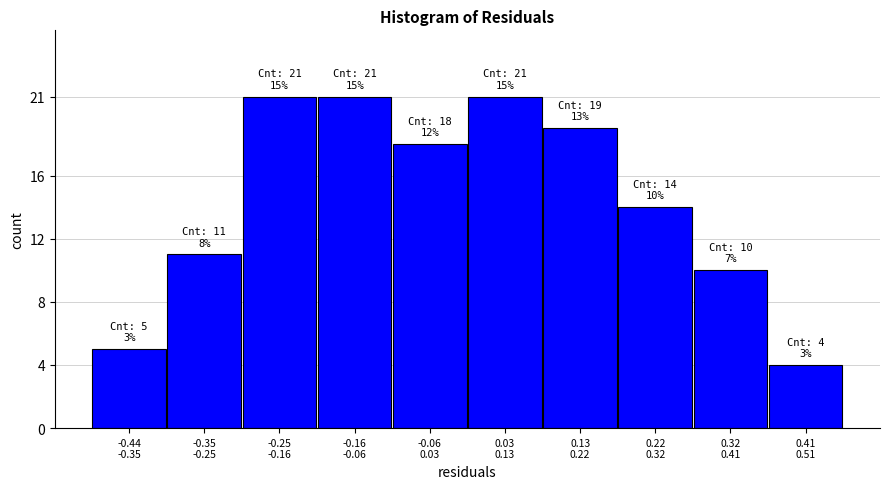

Reading left to right, what are all the values shown in this chart?

5	11	21	21	18	21	19	14	10	4